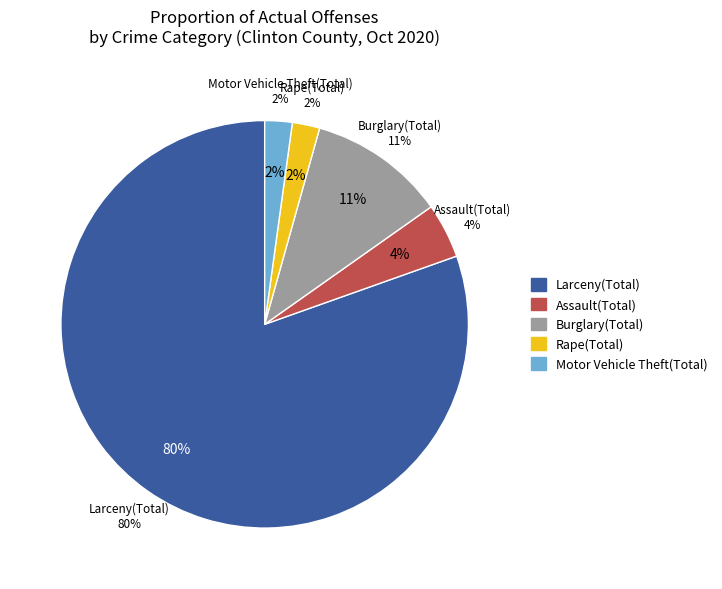

What is the total percentage of Assault(Total) and Burglary(Total)?

15.2%